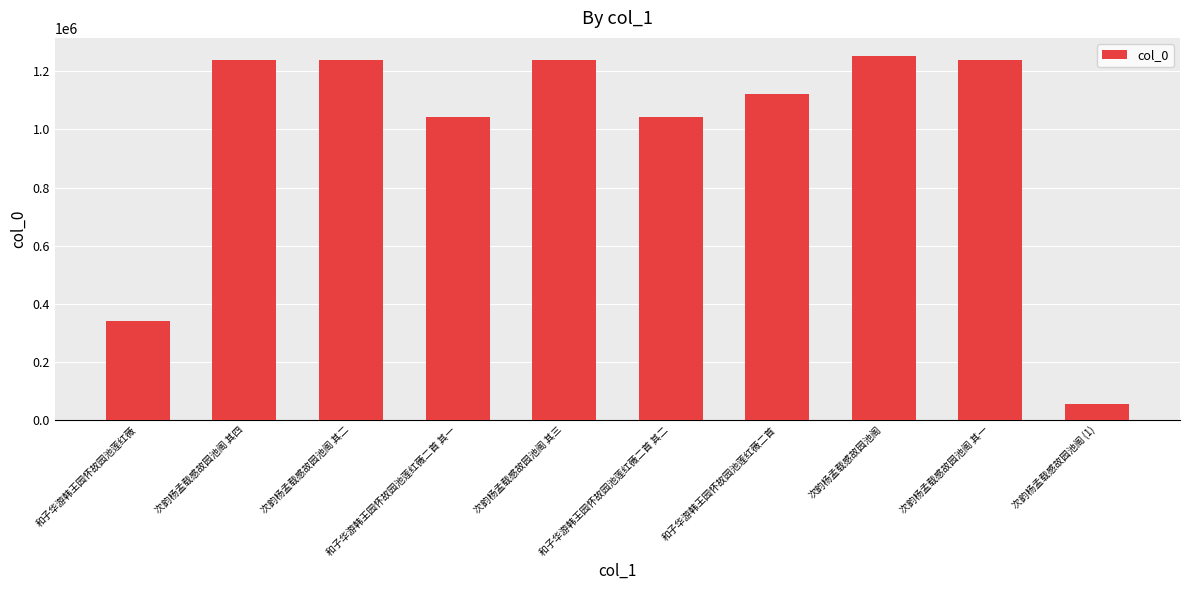

How many data points are less than 1239807?

5